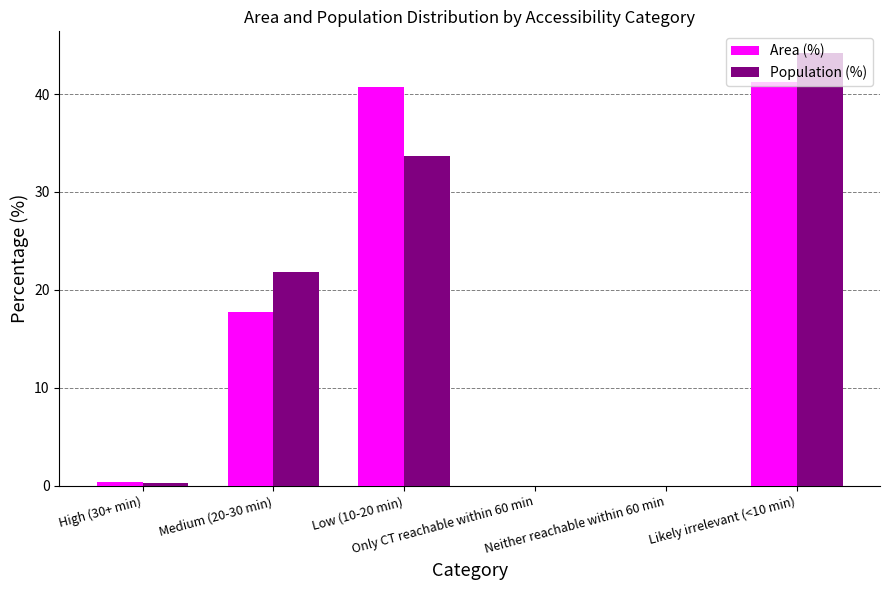

Are the bars grouped side by side (vs. stacked)?

Yes